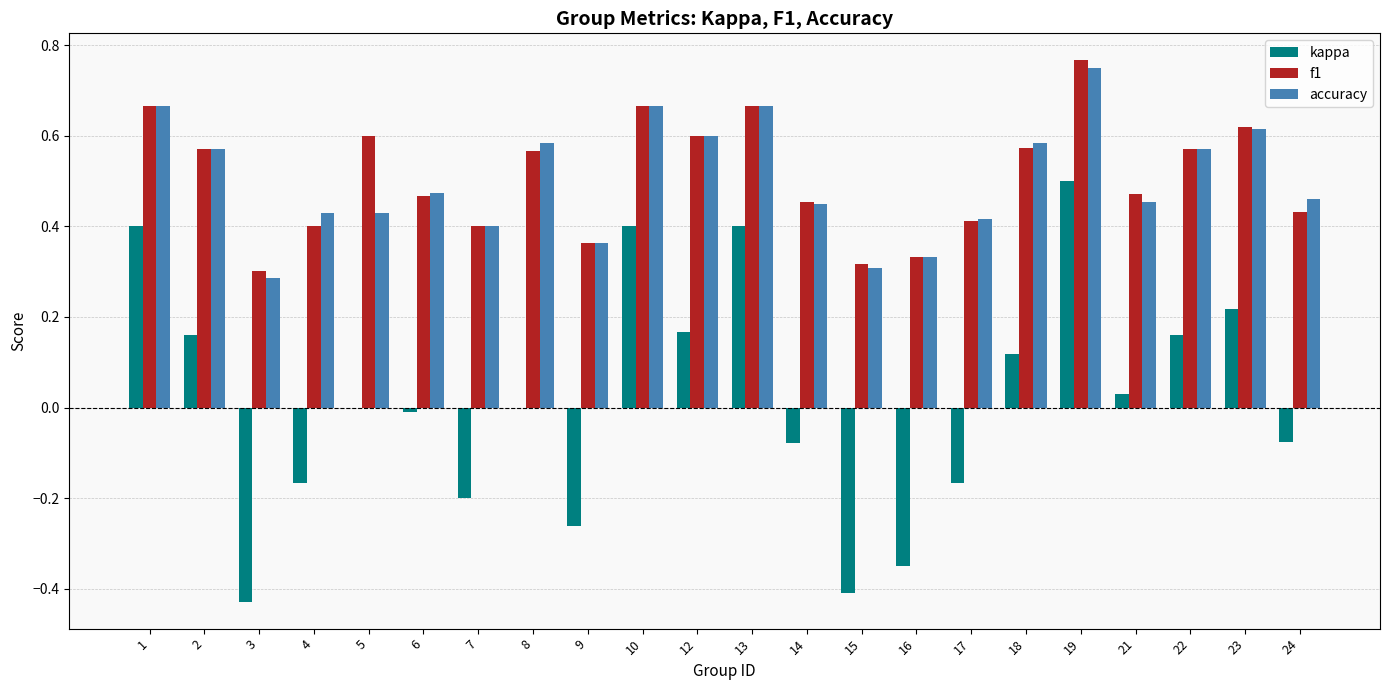

What is the sum of the f1 values at 2 and 15?

0.9